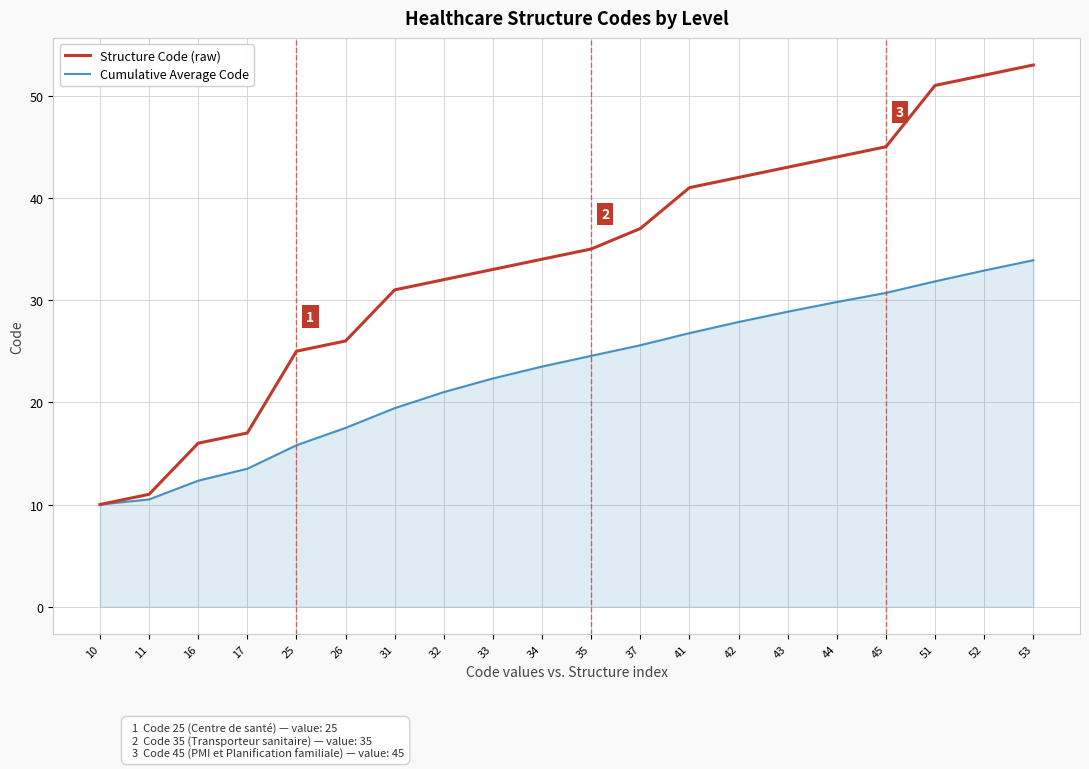

Rank the series at 37 from lowest to highest value.

Cumulative Average Code, Structure Code (raw)